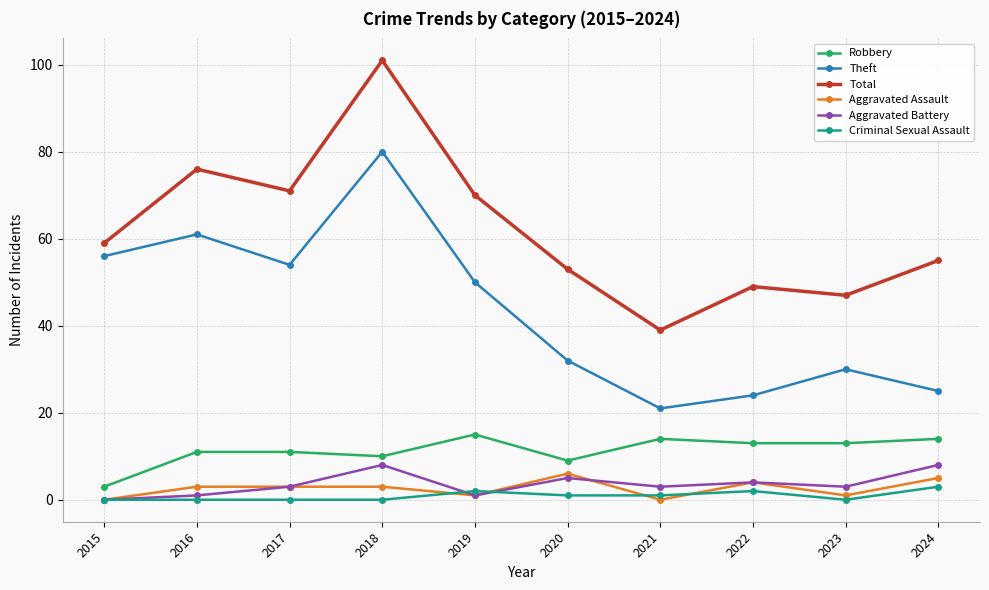

The Criminal Sexual Assault series shows 0 at 2016. True or false?

True